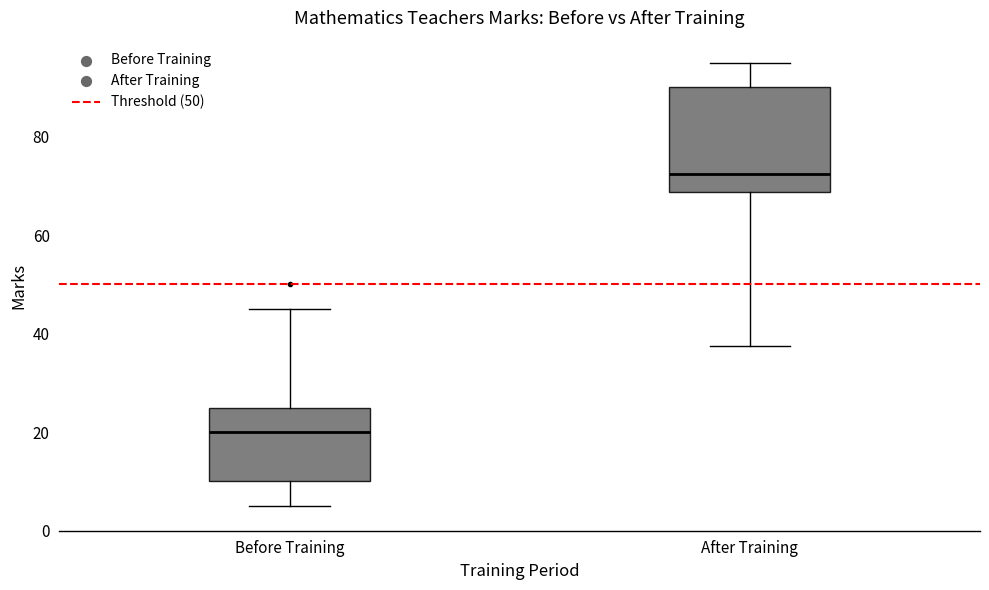

Where does the median line of the box for Before Training sit on the y-axis? The values are not printed on the chart, so give them approximately, as read against the axis.

20